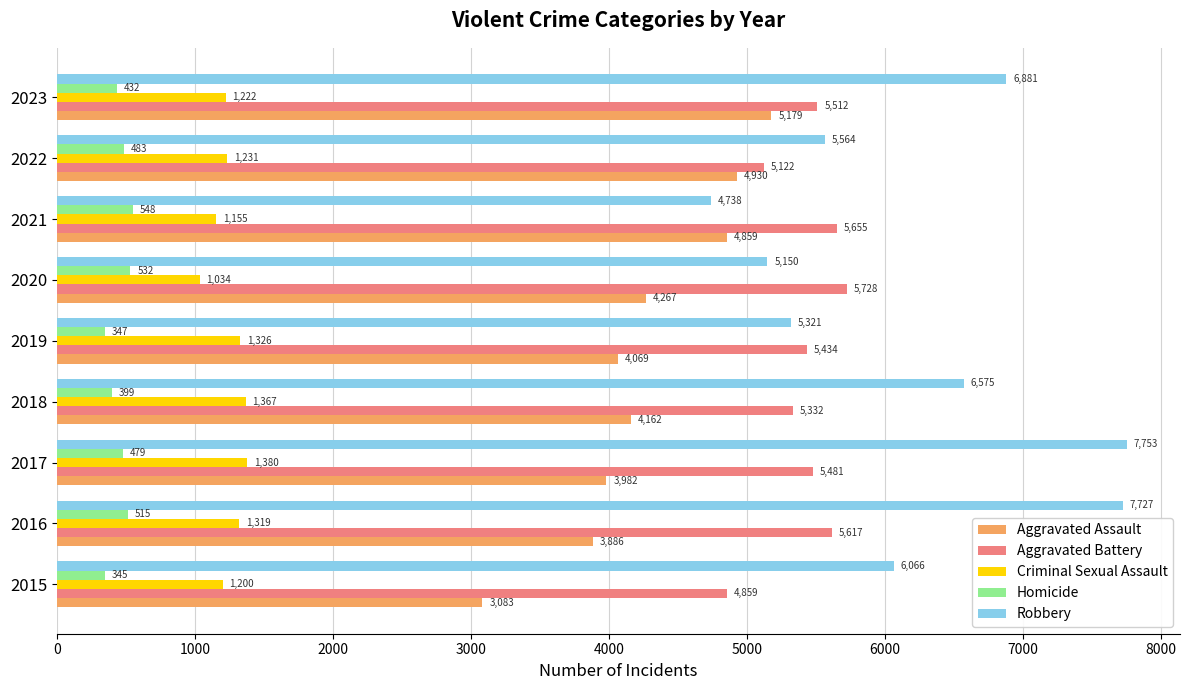

What is the maximum value shown in the chart?

7753